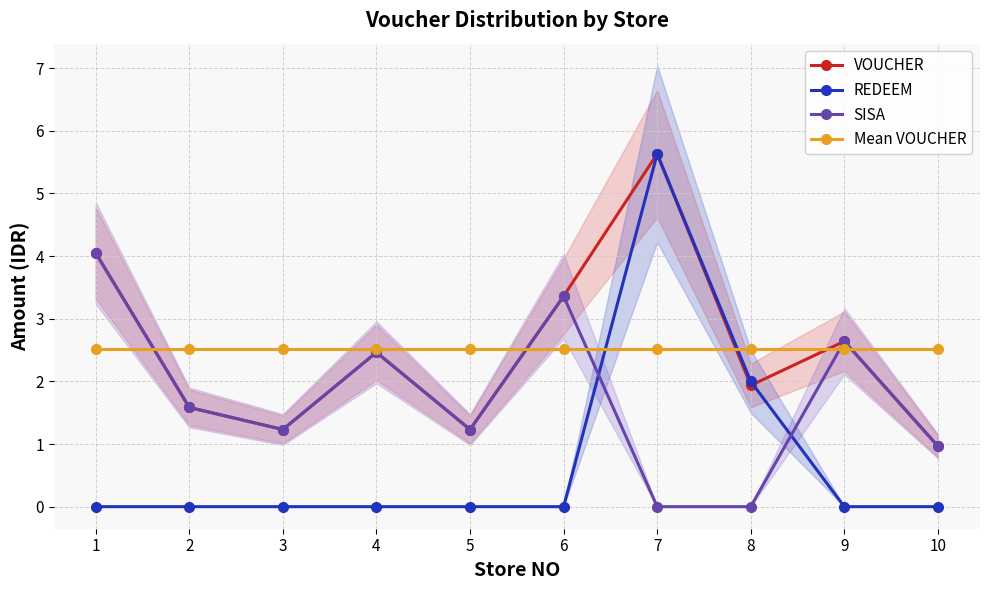

Reading left to right, transcribe all the data shown in this chart.

VOUCHER: 4.0	1.6	1.2	2.5	1.2	3.4	5.6	1.9	2.6	1.0
REDEEM: 0.0	0.0	0.0	0.0	0.0	0.0	5.6	2.0	0.0	0.0
SISA: 4.0	1.6	1.2	2.5	1.2	3.4	0.0	0.0	2.6	1.0
Mean VOUCHER: 2.5	2.5	2.5	2.5	2.5	2.5	2.5	2.5	2.5	2.5